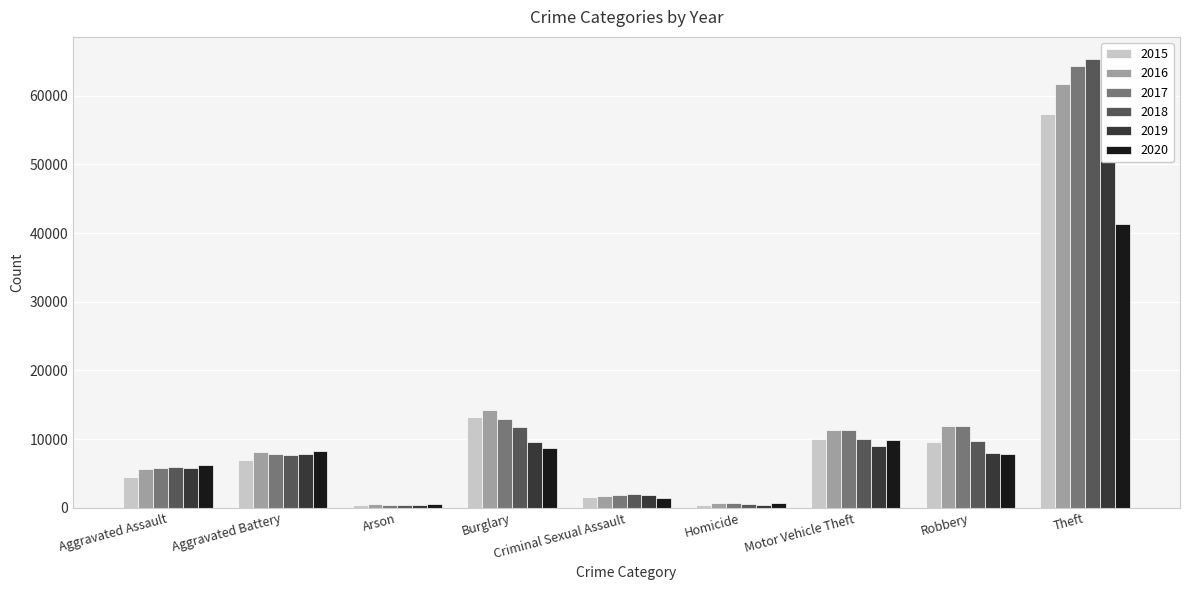

The 2017 series shows 95180 at Theft. True or false?

False